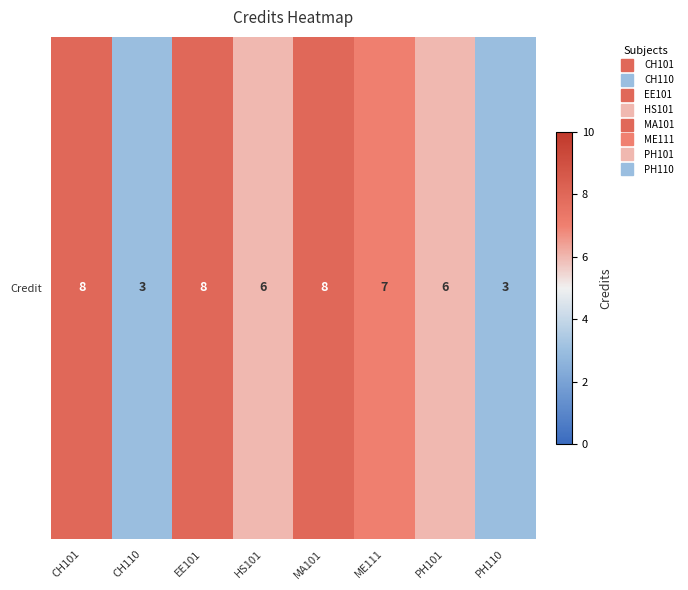

At which label does the data first exceed 7?

CH101